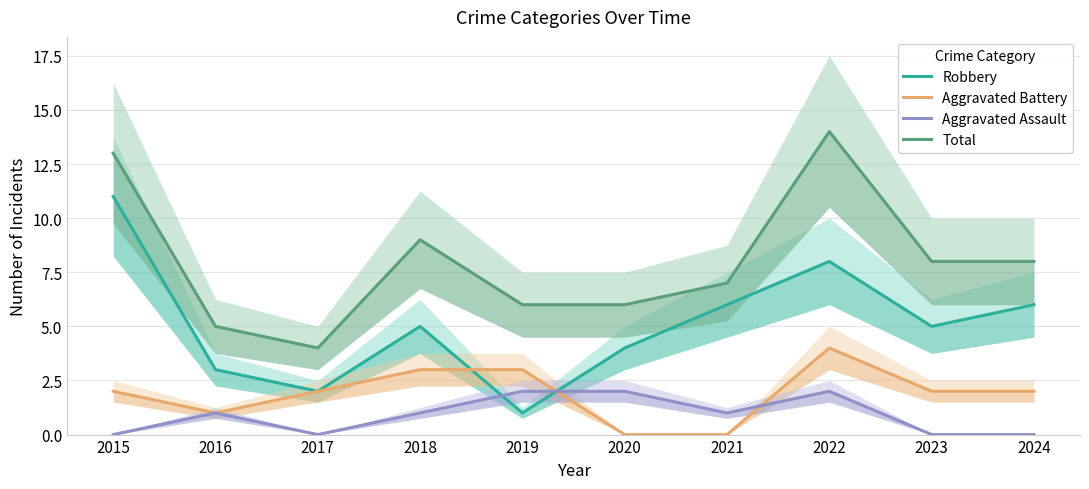

True or false: Aggravated Assault has a value of 1 at 2021.

True